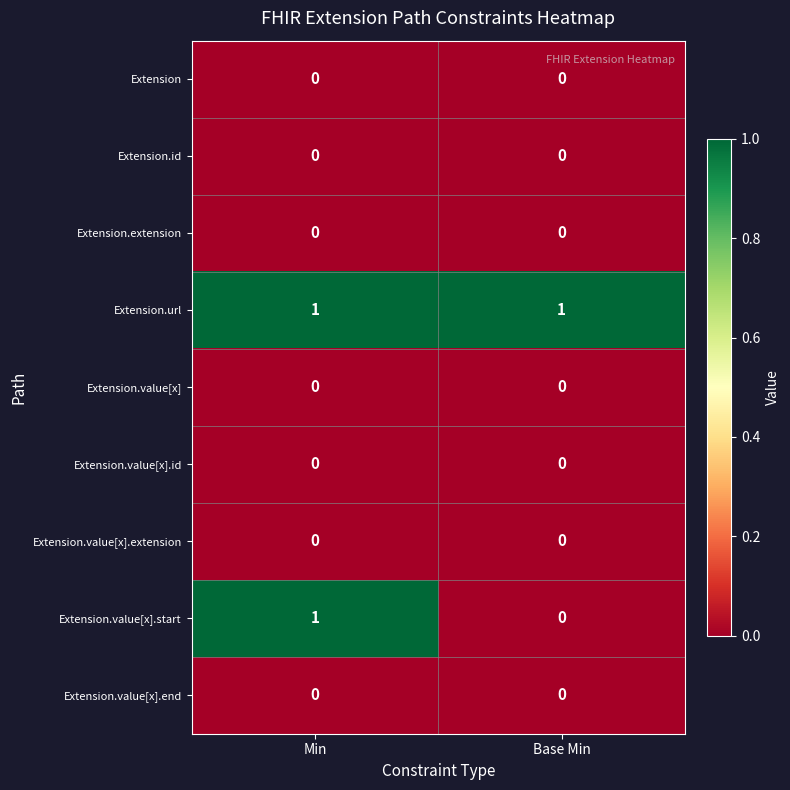

Between Min and Base Min, which series saw the biggest shift?

Extension.value[x].start